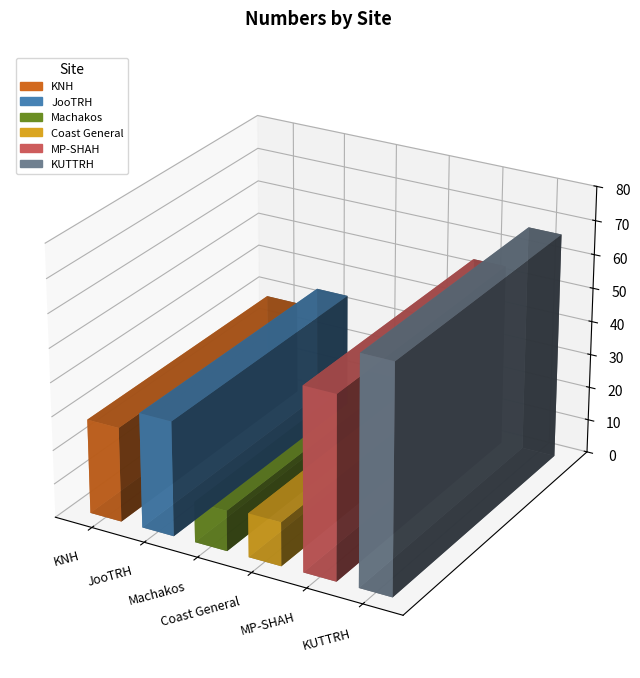

Rank the categories by value from lowest to highest.

Machakos, Coast General, KNH, JooTRH, MP-SHAH, KUTTRH